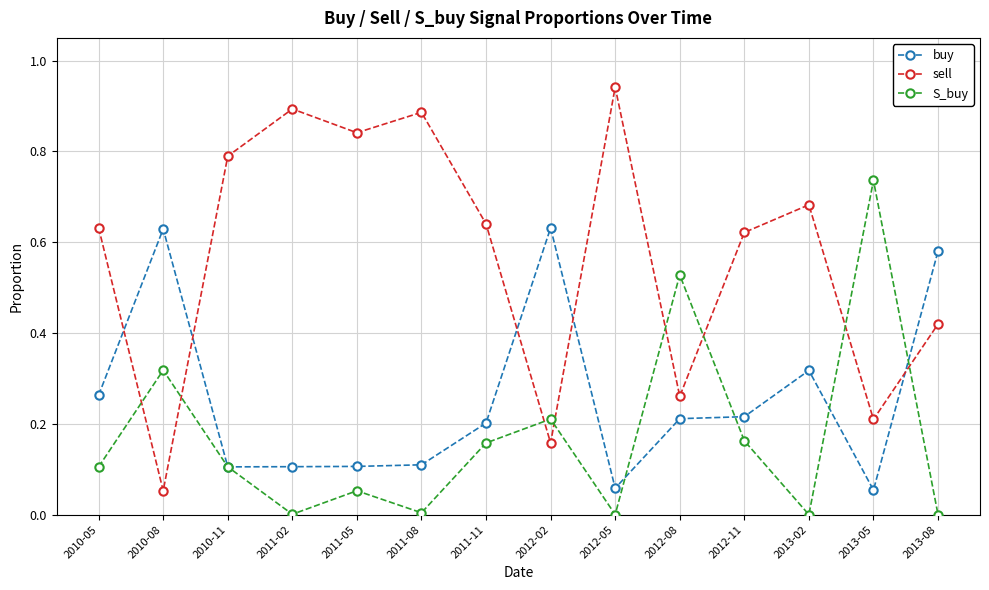

Which series has the largest range (max minus min)?

sell